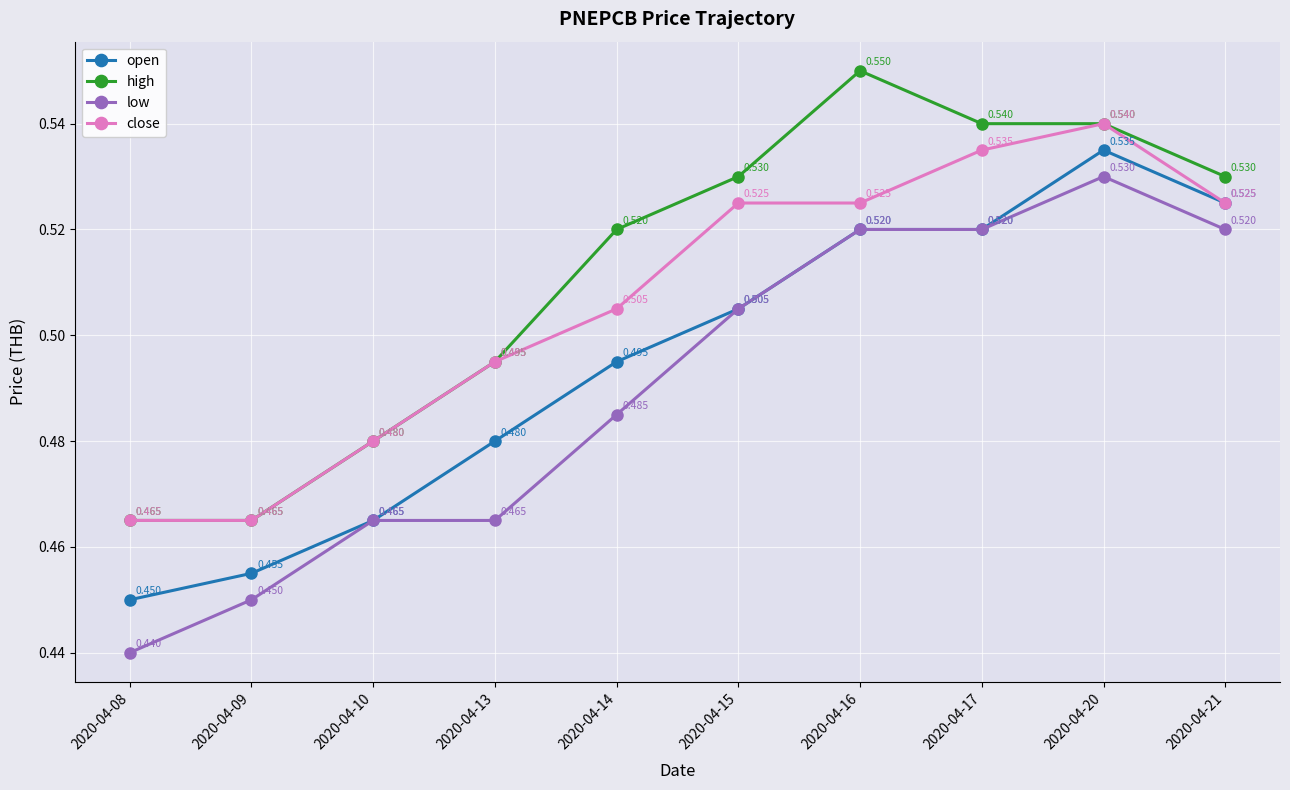

List the series in order of their peak value, lowest first.

low, open, close, high